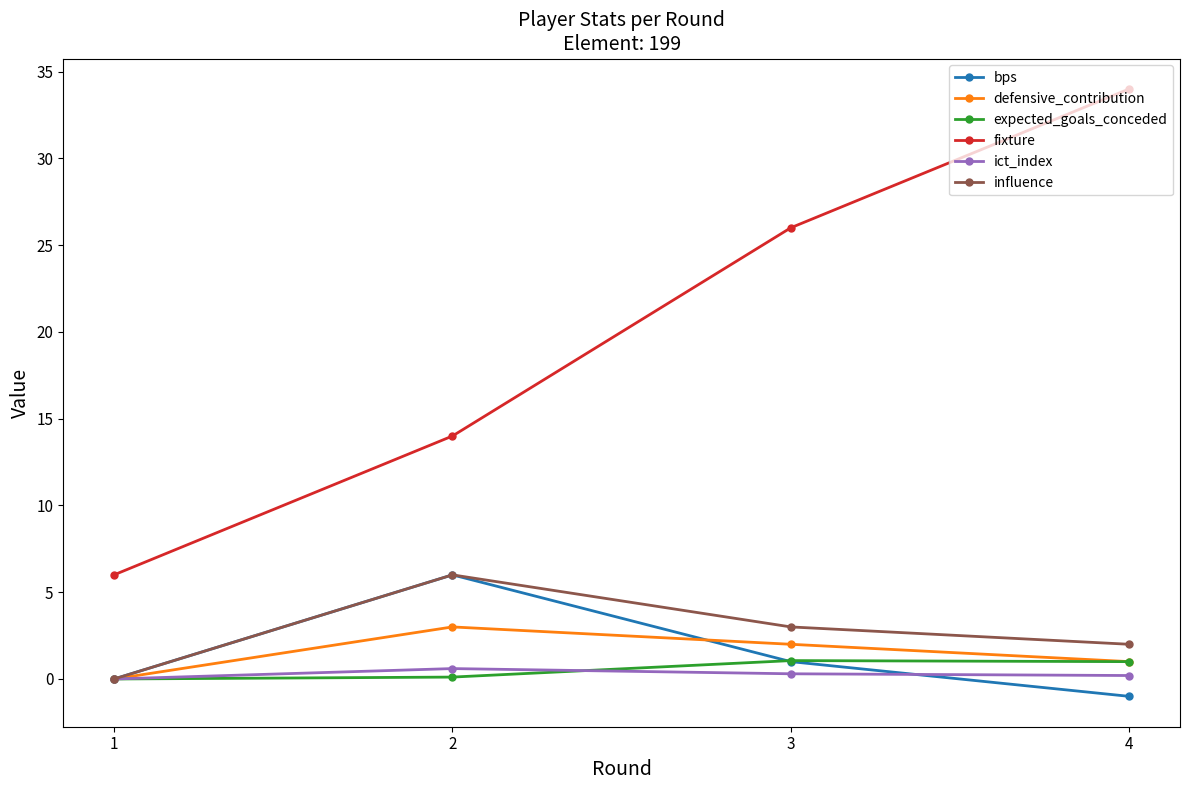

At how many categories does at least one series exceed 11?

3